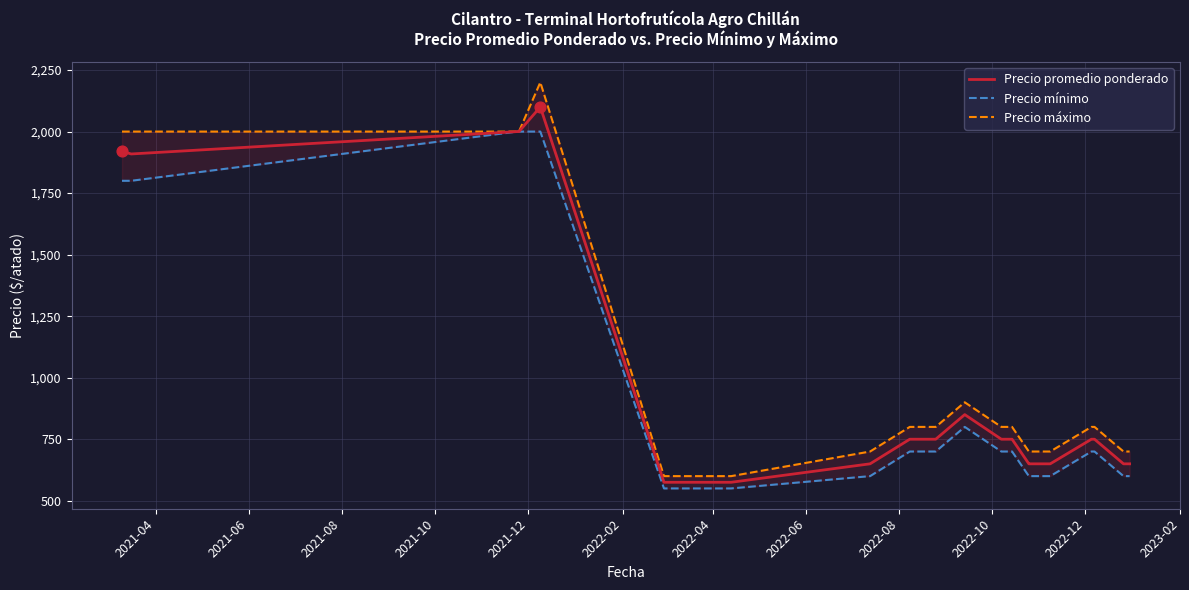

Which series has the largest total across all categories?

Precio máximo